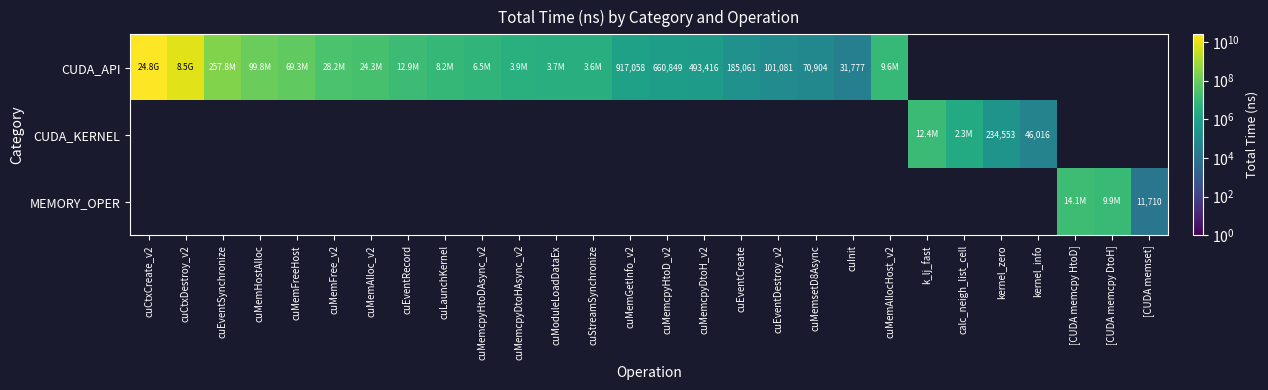

At how many categories does at least one series exceed 15237950998?

1